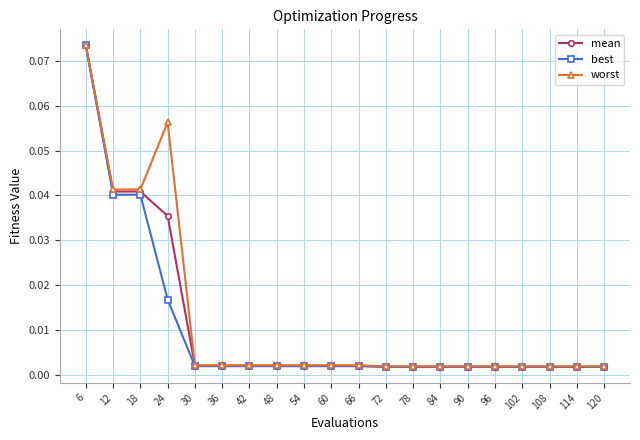

Which series has the largest range (max minus min)?

best